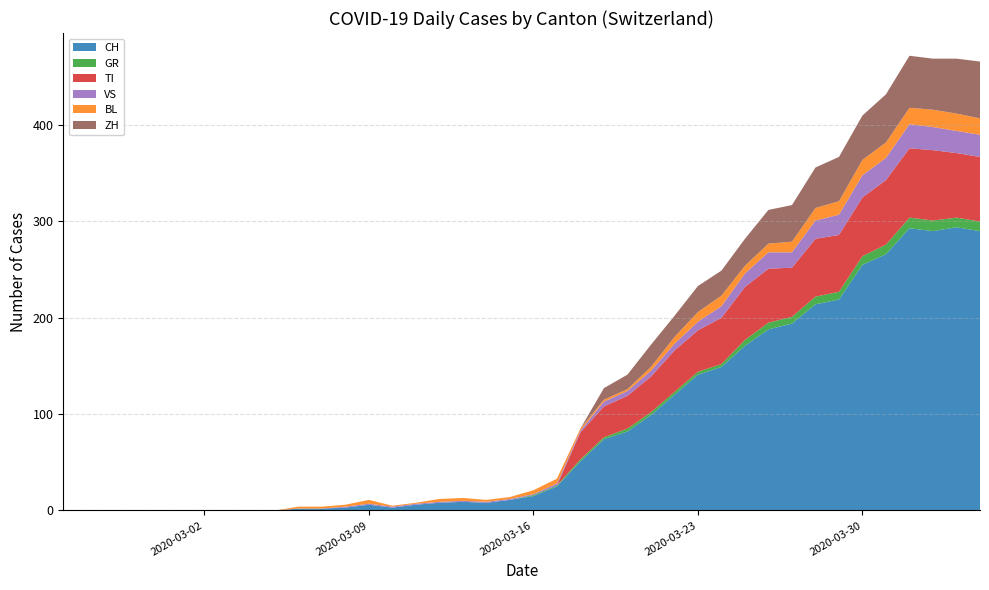

Reading left to right, list all the values displayed in this chart.

CH: 0	0	0	0	0	0	0	0	0	0	2	2	3	6	3	6	8	9	8	11	15	25	51	74	82	99	120	141	149	171	188	194	214	219	255	266	293	290	294	290
GR: 0	0	0	0	0	0	0	0	0	0	0	0	0	0	0	0	0	0	0	0	1	1	2	2	3	3	3	3	3	6	7	7	8	8	9	10	11	11	10	10
TI: 0	0	0	0	0	0	0	0	0	0	0	0	0	0	0	0	0	0	0	0	0	0	28	32	34	37	43	43	48	55	56	51	60	59	61	67	72	73	67	67
VS: 0	0	0	0	0	0	0	0	0	0	0	0	1	1	1	1	1	1	1	1	1	2	2	5	5	6	7	9	12	14	17	16	19	21	23	23	25	24	23	23
BL: 0	0	0	0	0	0	0	0	0	0	2	2	2	4	1	1	3	3	2	2	4	5	2	2	2	4	7	10	11	8	9	11	13	14	16	16	17	18	18	17
ZH: 0	0	0	0	0	0	0	0	0	0	0	0	0	0	0	0	0	0	0	0	0	0	0	12	15	23	22	27	26	28	35	38	42	46	46	50	54	53	57	59